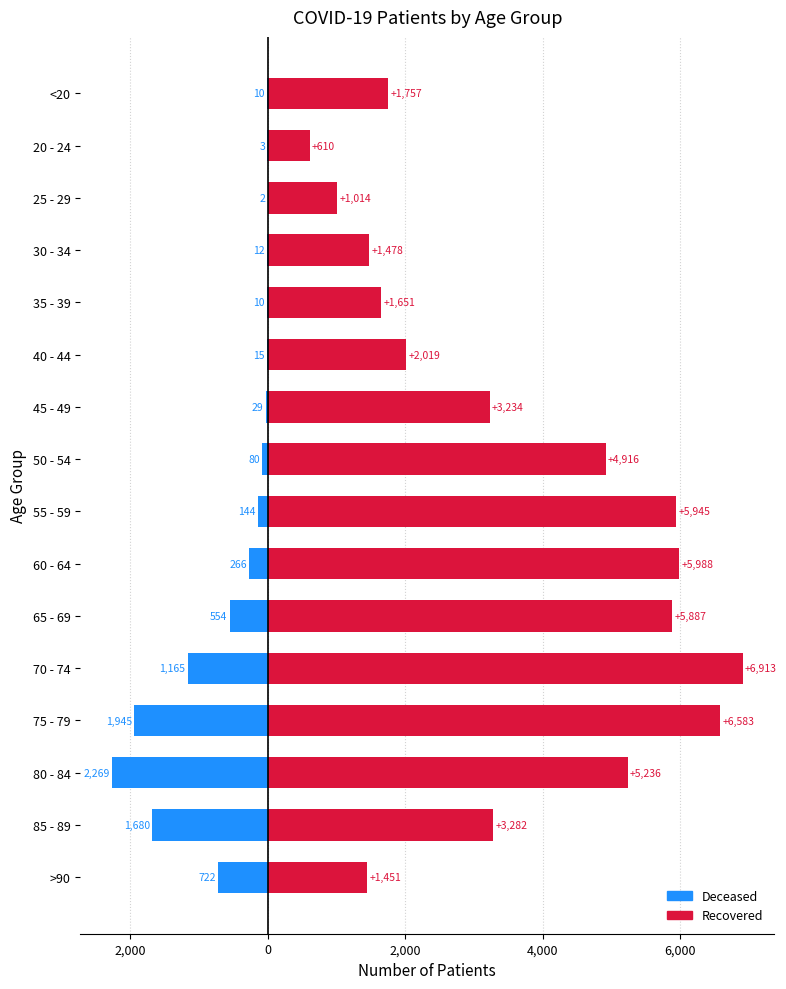

Does the chart contain stacked bars?

No